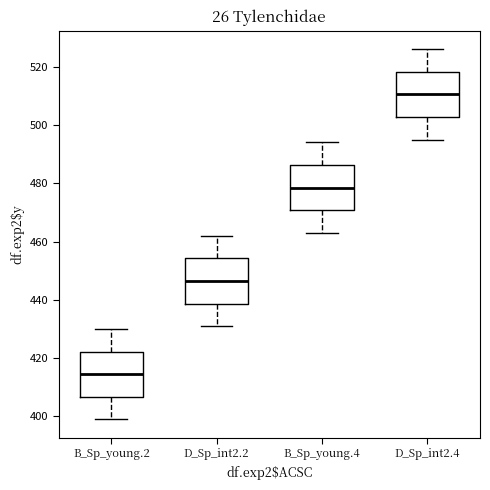

Reading left to right, read every box against the y-axis: the position of its median line, the range the box covers, and the ends of its whiskers. The values are not printed on the chart, so give them approximately, as read against the axis.

B_Sp_young.2: median 414, box 406 to 422, whiskers 400 to 430
D_Sp_int2.2: median 446, box 438 to 454, whiskers 432 to 462
B_Sp_young.4: median 478, box 470 to 486, whiskers 464 to 494
D_Sp_int2.4: median 510, box 502 to 518, whiskers 496 to 526